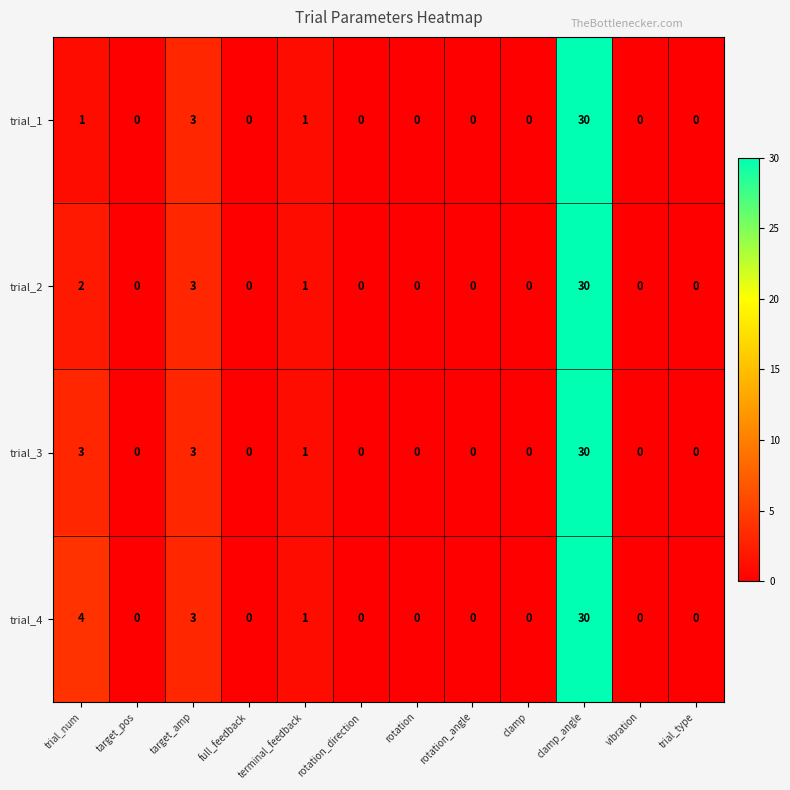

At which category is the sum across all series the highest?

clamp_angle